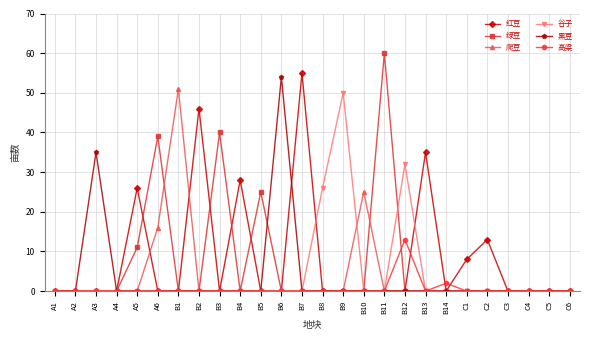

How many categories are shown in the chart?

26